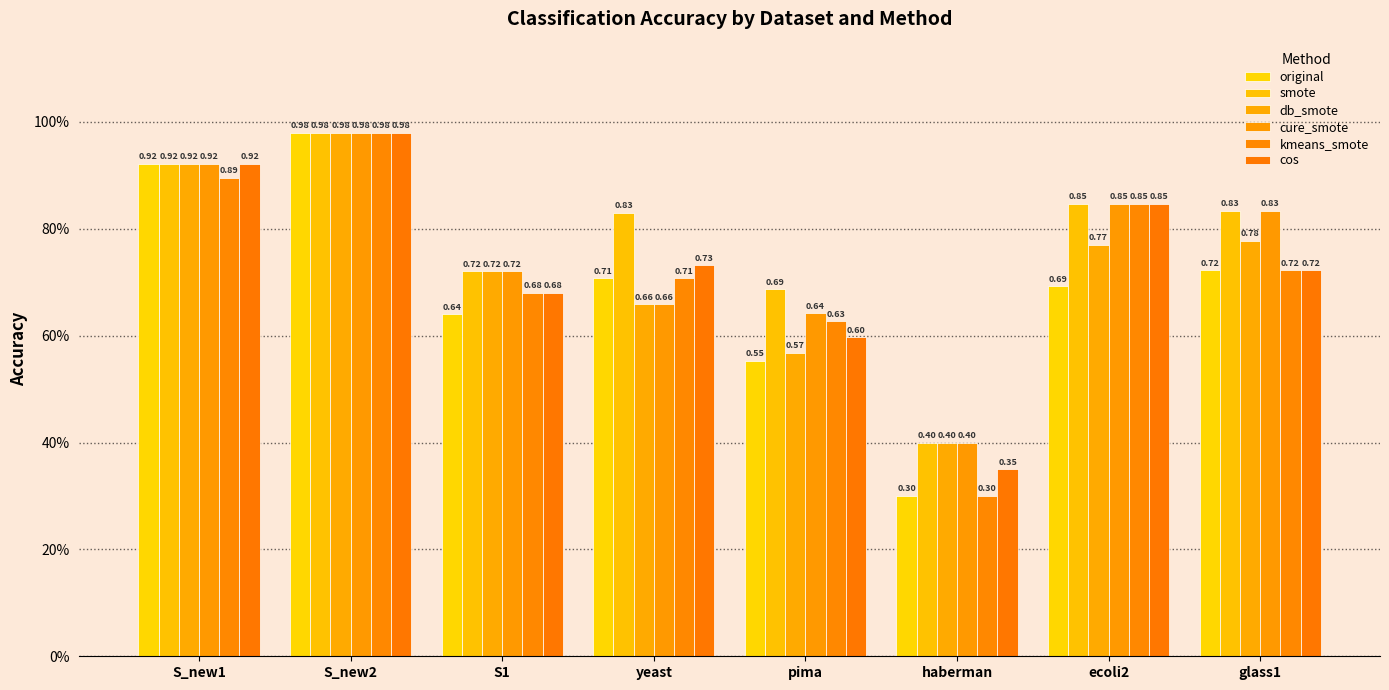

The value of cos at ecoli2 is 1.4. True or false?

False